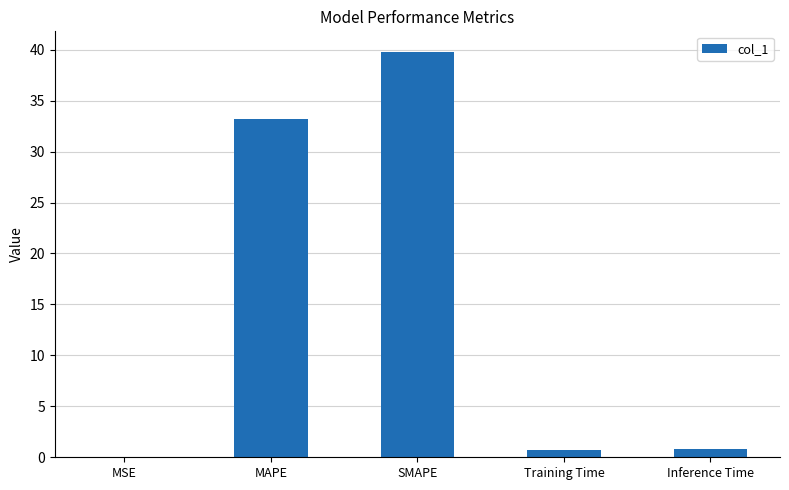

The value at MAPE is 43.7. True or false?

False